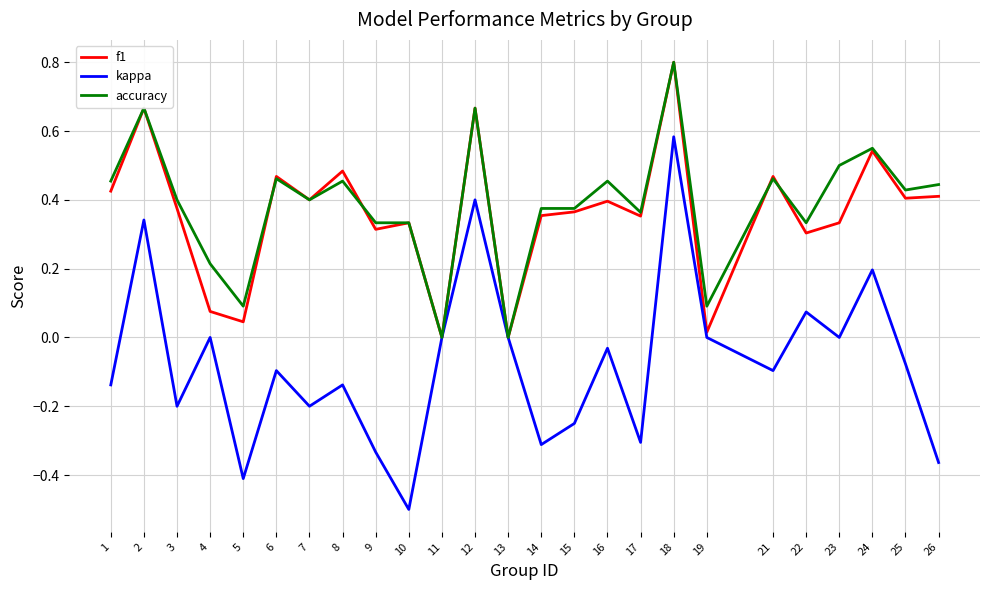

The value of f1 at 6 is 0.5. True or false?

True